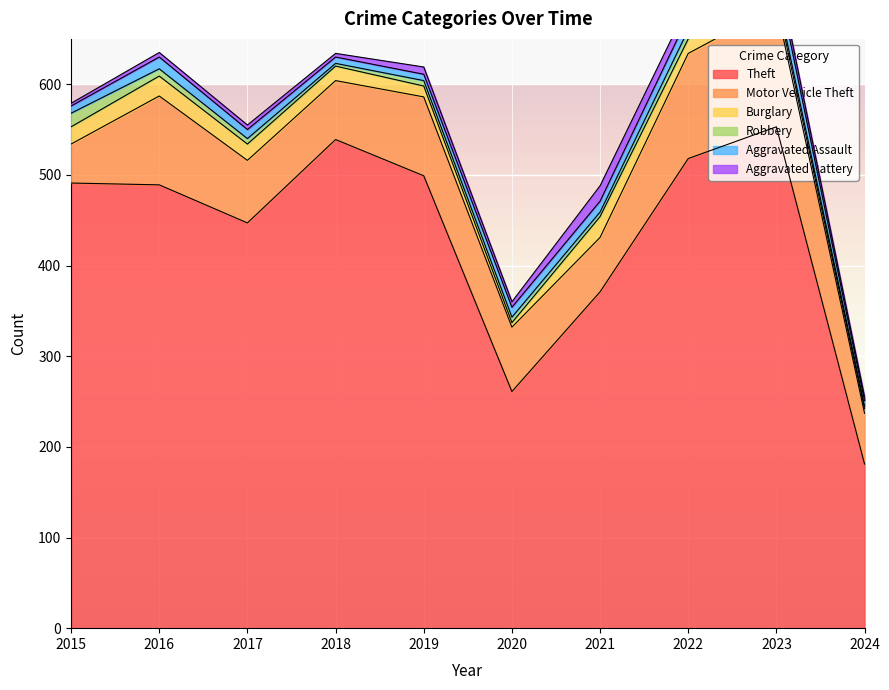

Which has a higher value, 2021 or 2017?

2017